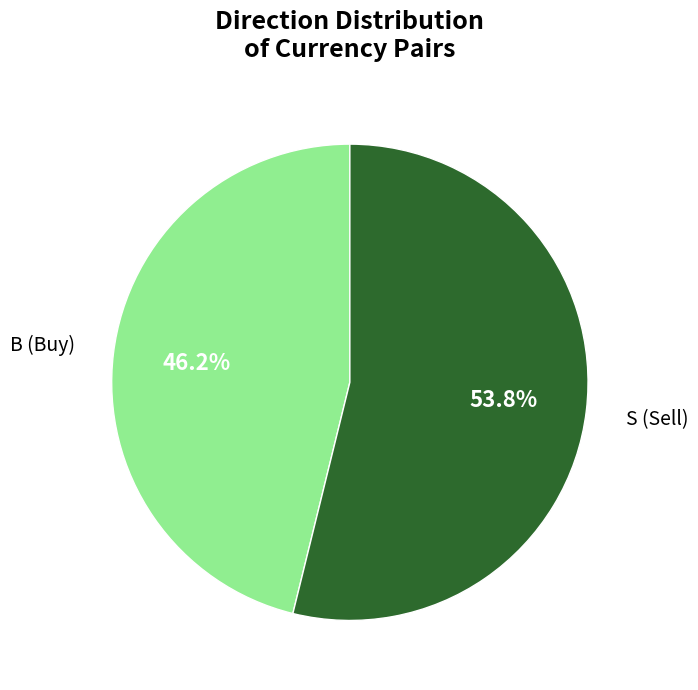

Is there a majority slice in this chart?

Yes